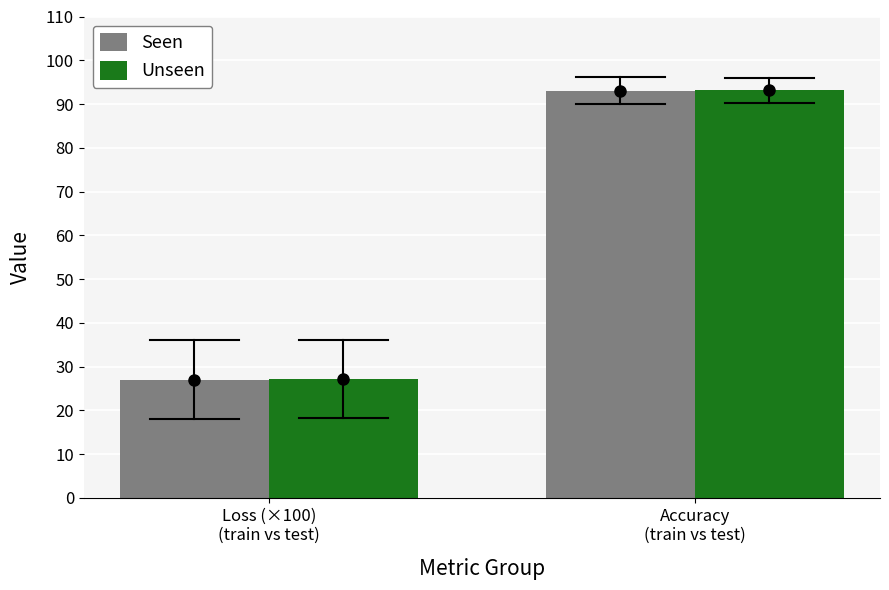

Reading left to right, what are all the values shown in this chart?

Seen: 27.0	93.1
Unseen: 27.2	93.1